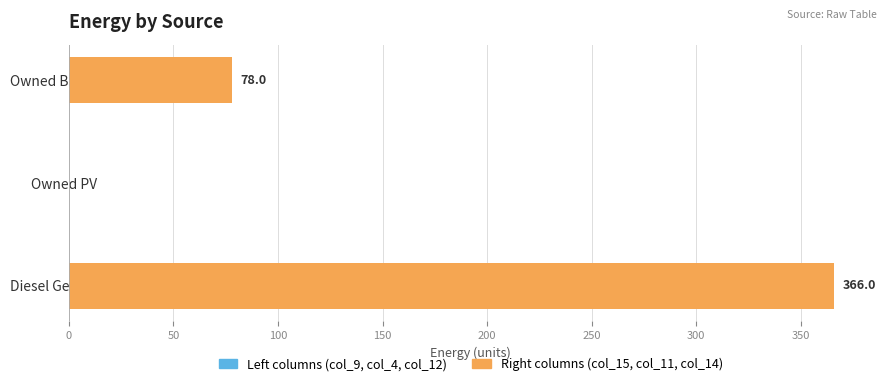

What is the sum of the values at Owned Batteries and Owned PV?

78.0